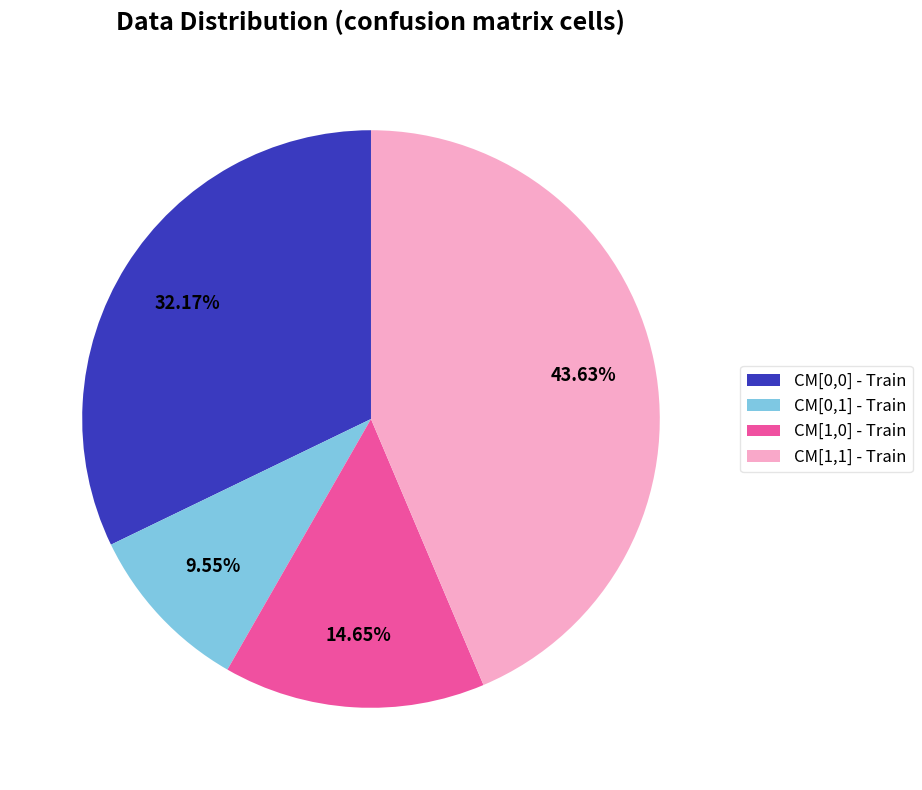

Approximately how many times larger is the value at CM[0,1] - Train compared to CM[1,0] - Train?

0.7